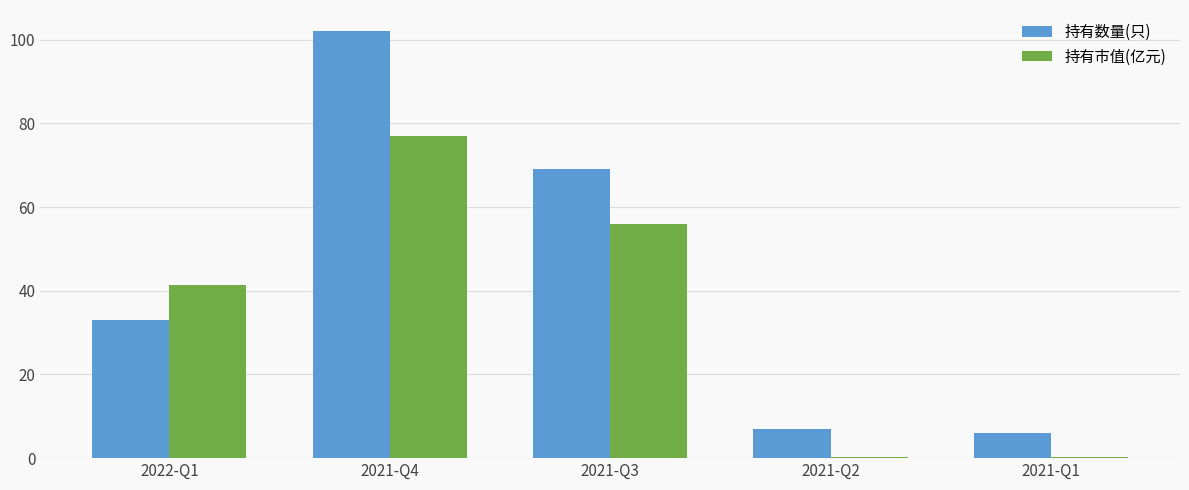

True or false: 持有数量(只) has a value of 33.0 at 2022-Q1.

True